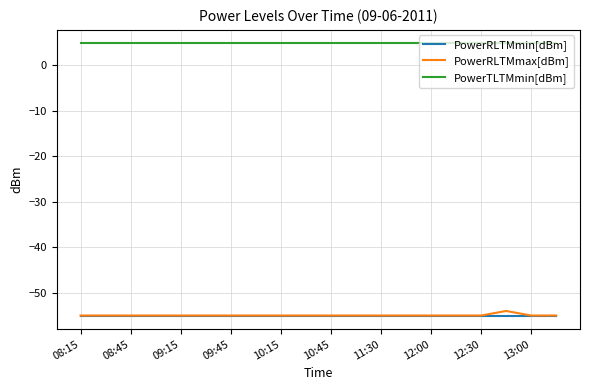

How many lines are shown in the chart?

3